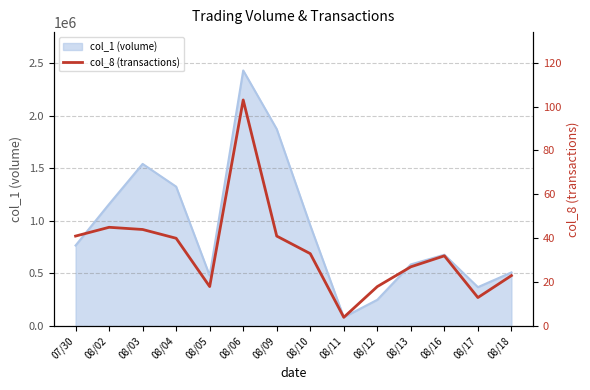

What position from the left is 08/18?

14